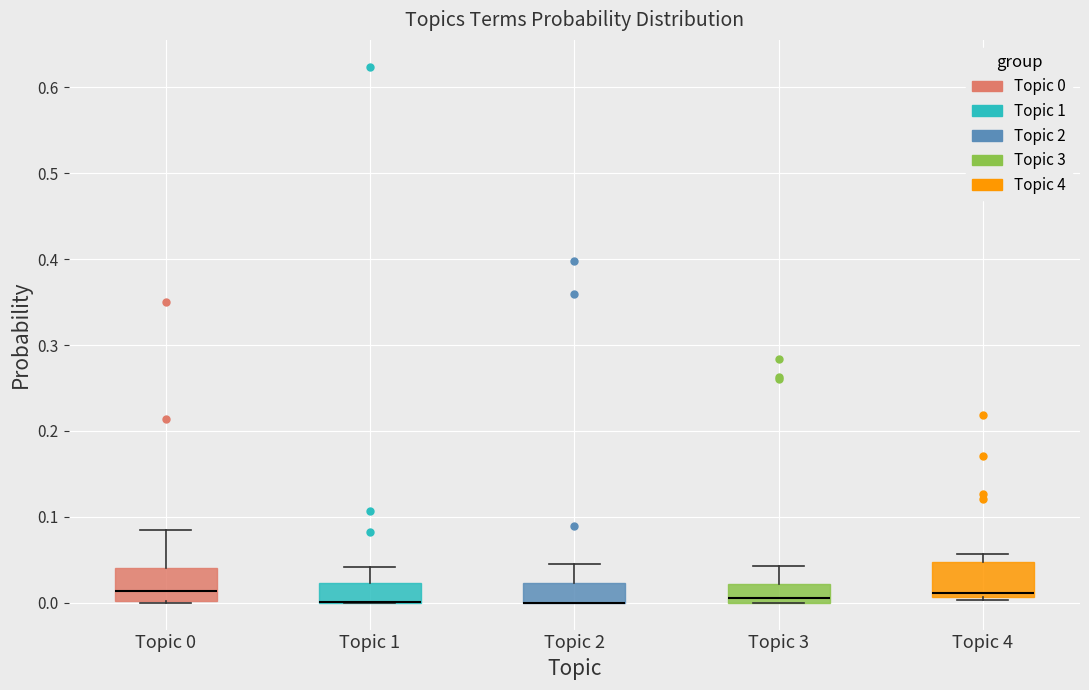

Reading left to right, transcribe this box plot: for each box, give where its median line is, the range the box spans, and where its two whiskers end, as read against the y-axis. The values are not printed on the chart, so give them approximately, as read against the axis.

Topic 0: median 0.01, box 0.00 to 0.04, whiskers 0.00 to 0.08
Topic 1: median 0.00 (drawn on the box's lower edge), box 0.00 to 0.02, whiskers 0.00 to 0.04
Topic 2: median 0.00 (drawn on the box's lower edge), box 0.00 to 0.02, whiskers 0.00 to 0.05
Topic 3: median 0.01, box 0.00 to 0.02, whiskers 0.00 to 0.04
Topic 4: median 0.01 (just above the box's lower edge), box 0.01 to 0.05, whiskers 0.00 to 0.06